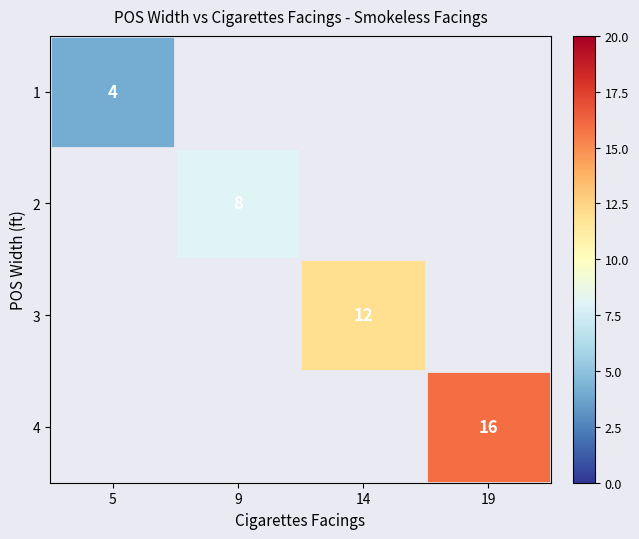

The value of 2 at 9 is 12. True or false?

False